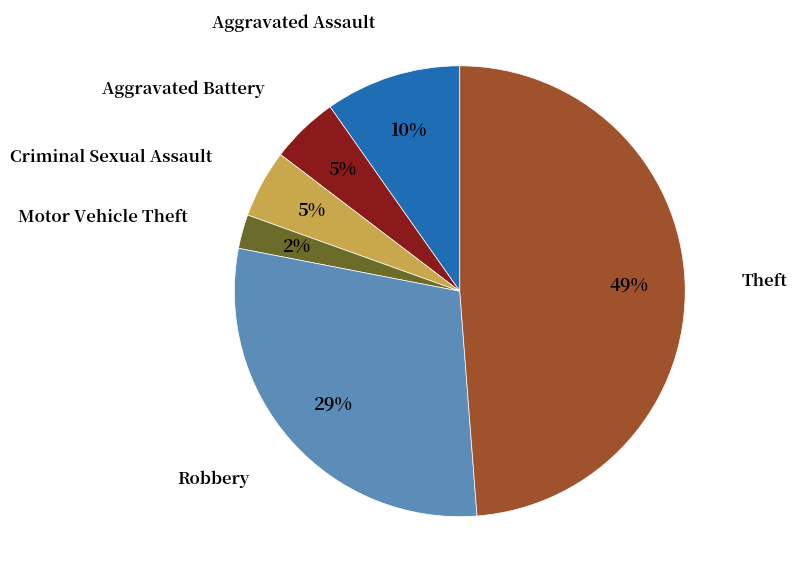

Does any single category account for the majority?

No